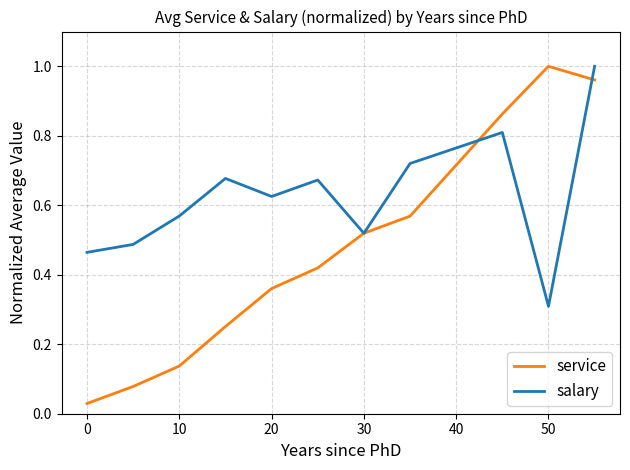

In salary, how many points are lower than both neighbors (excluding endpoints)?

3